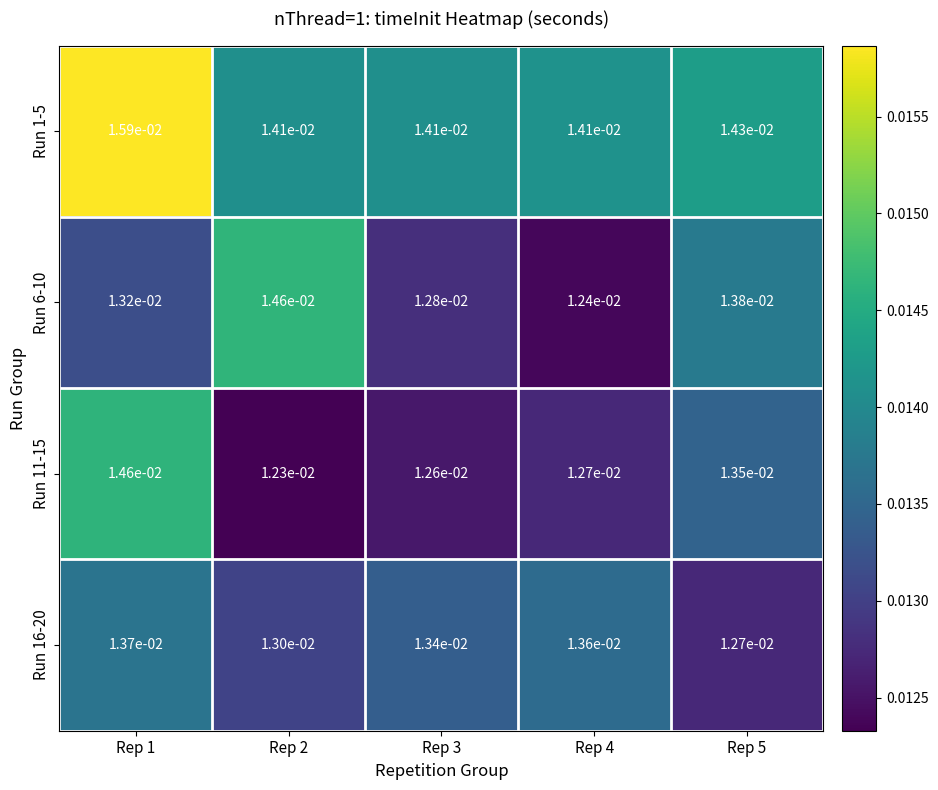

Which series has the widest spread of values?

Run 11-15